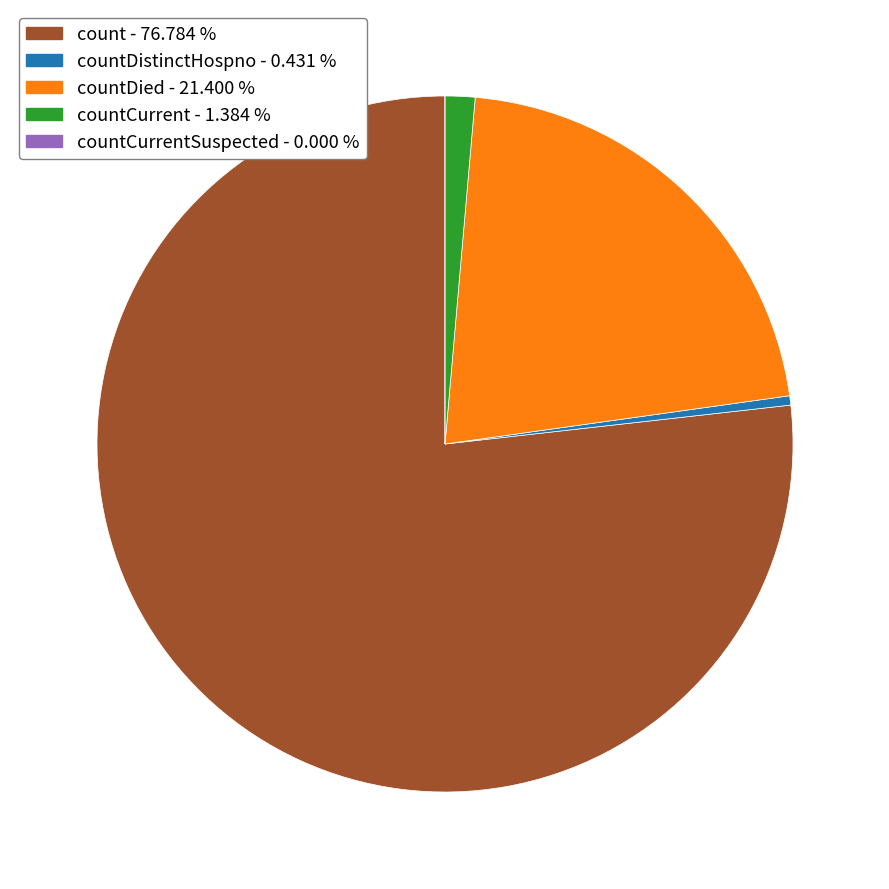

Is there a majority slice in this chart?

Yes